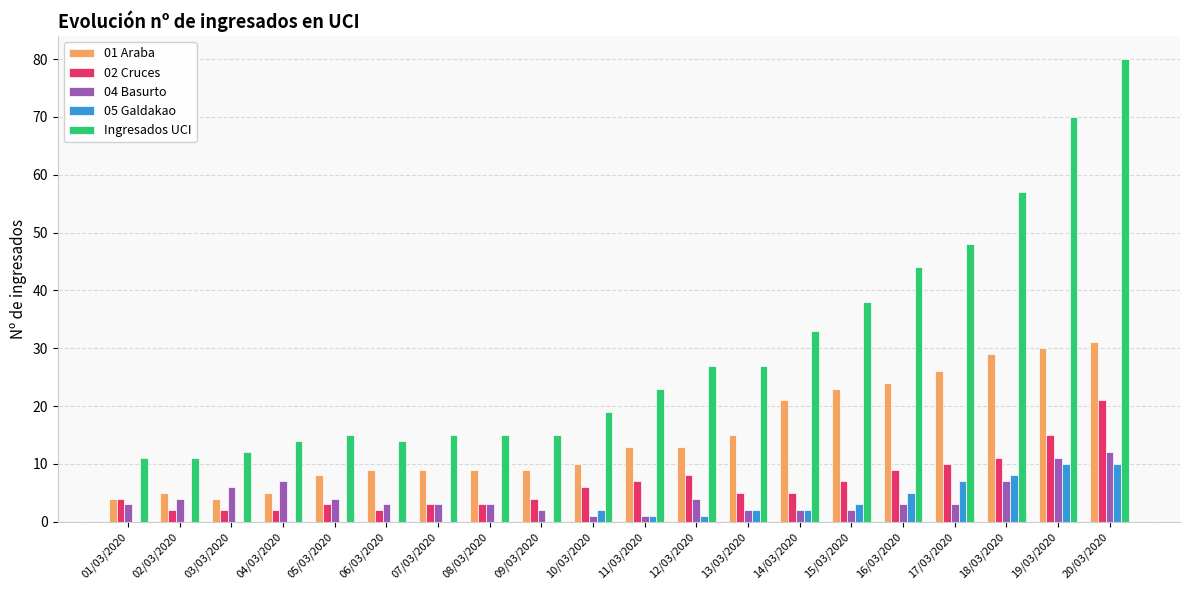

Which label corresponds to the largest value in the chart?

20/03/2020